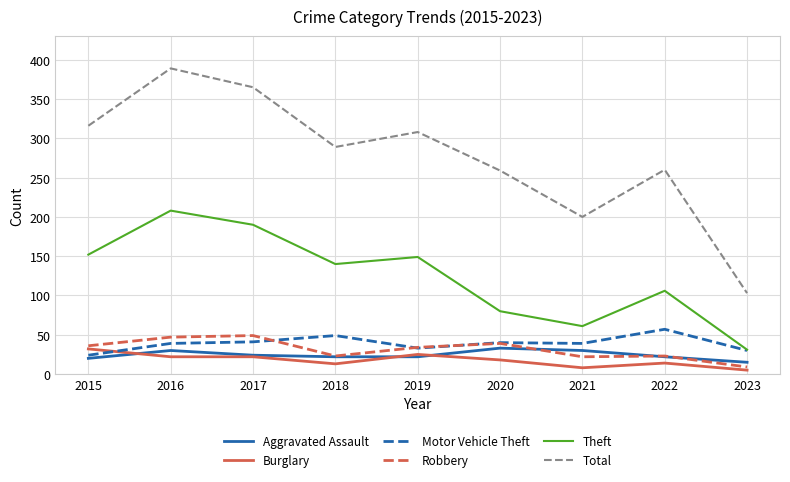

True or false: Total and Robbery cross at least once.

False